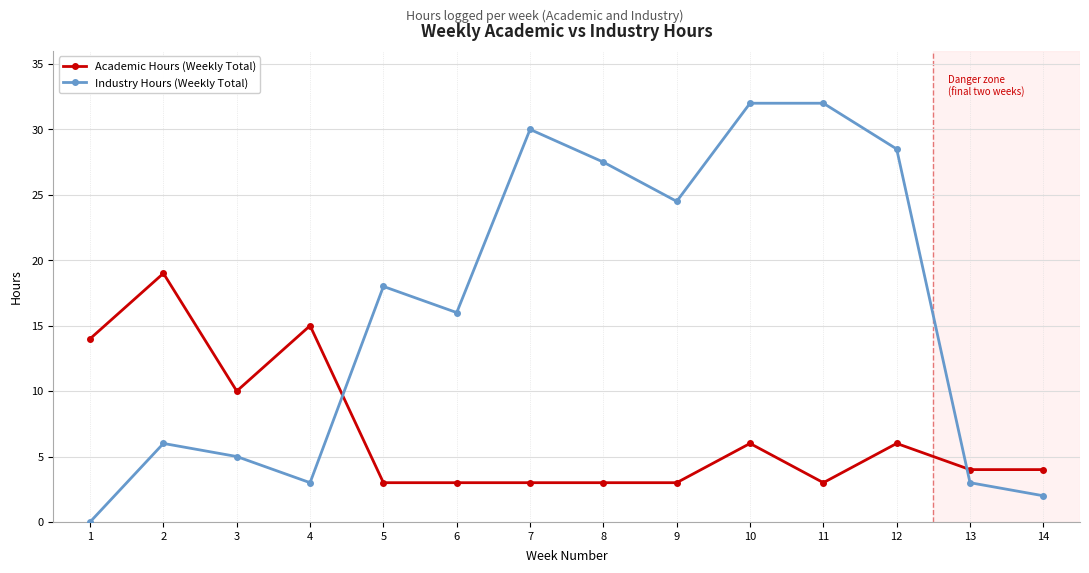

What is the average value of the Academic Hours (Weekly Total) series?

6.9